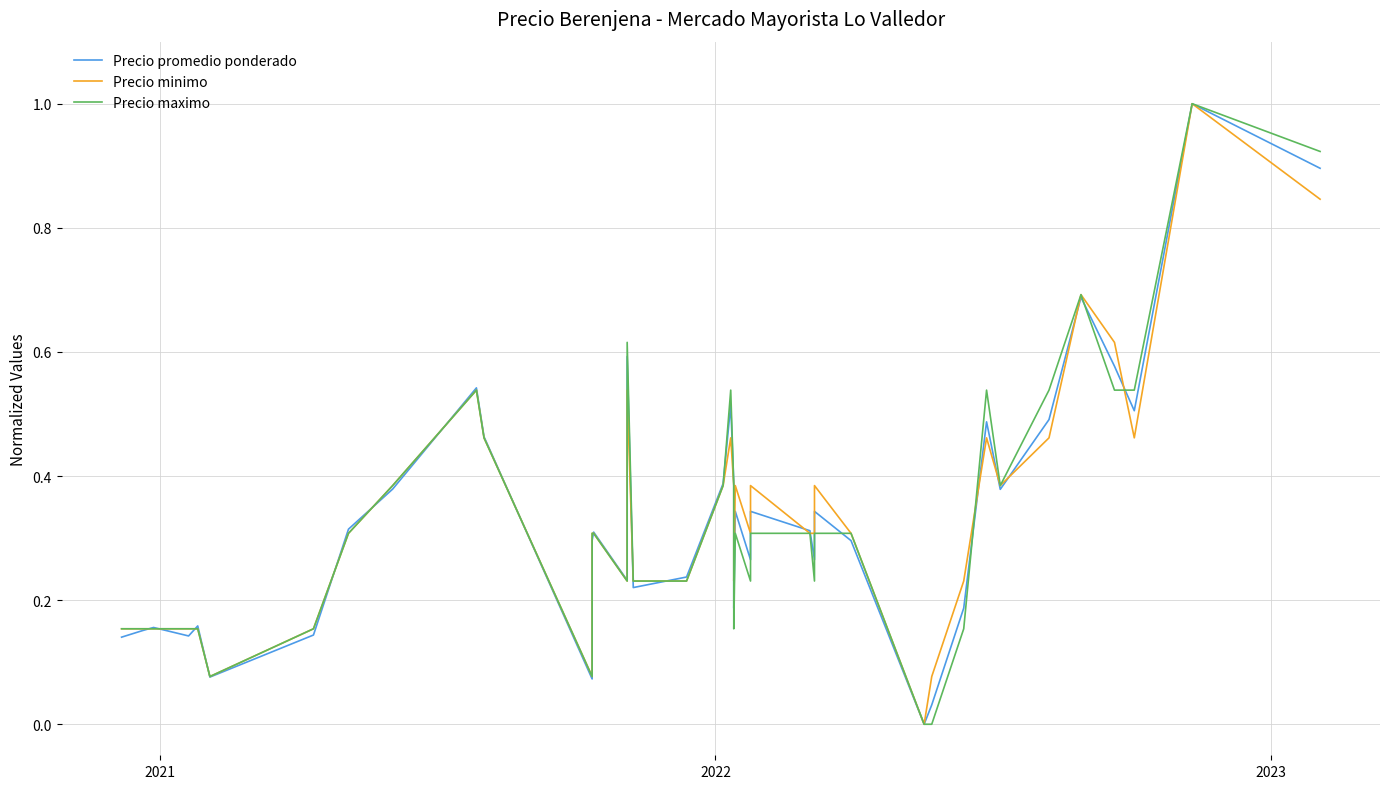

List the series in order of their peak value, highest first.

Precio promedio ponderado, Precio minimo, Precio maximo